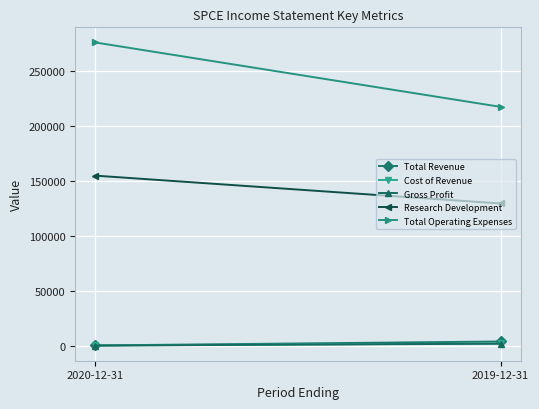

At which category is the sum across all series the highest?

2020-12-31